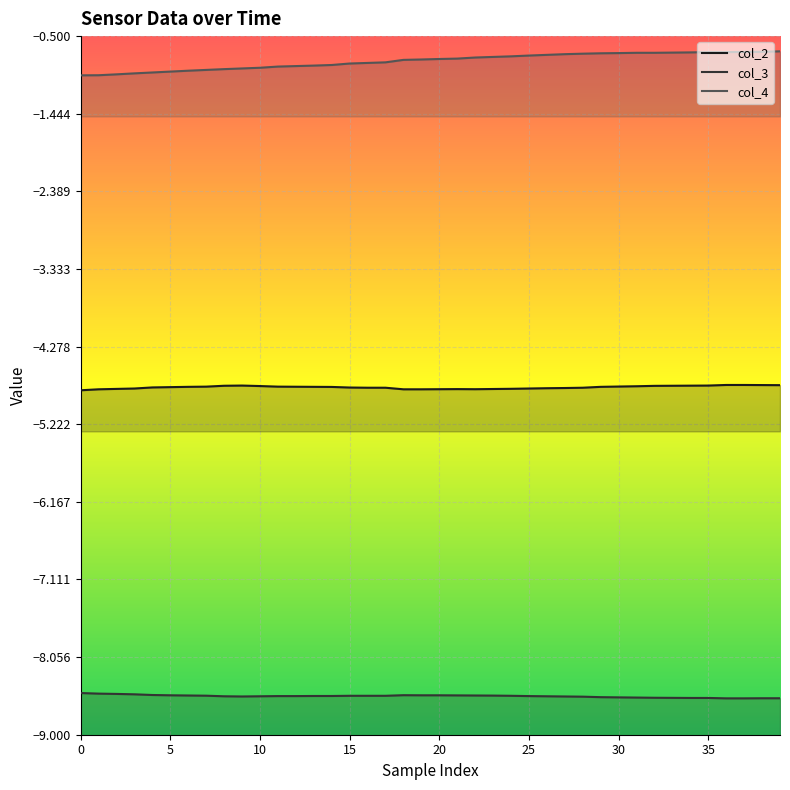

True or false: col_3 has more than 1 interior local peaks.

False